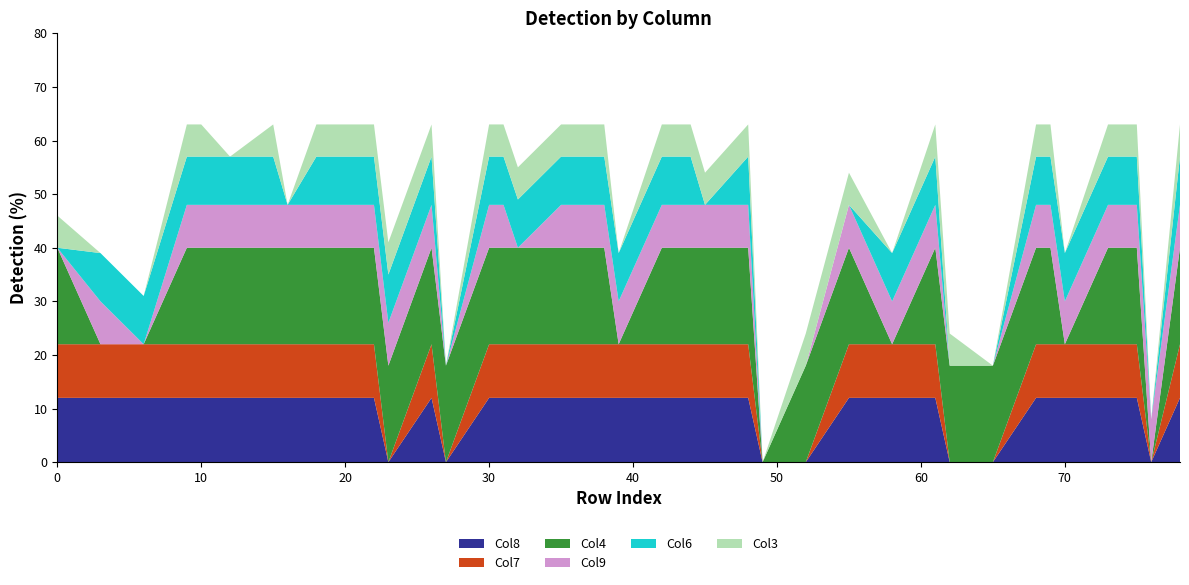

What is the total value across all series at 30?

63